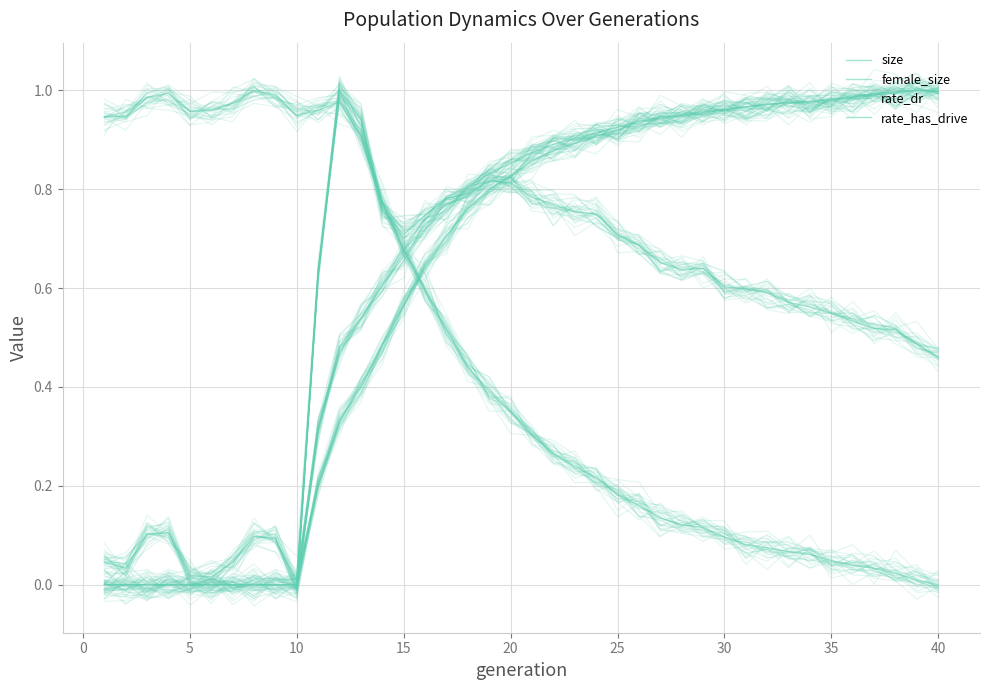

At which category is the sum across all series the highest?

20